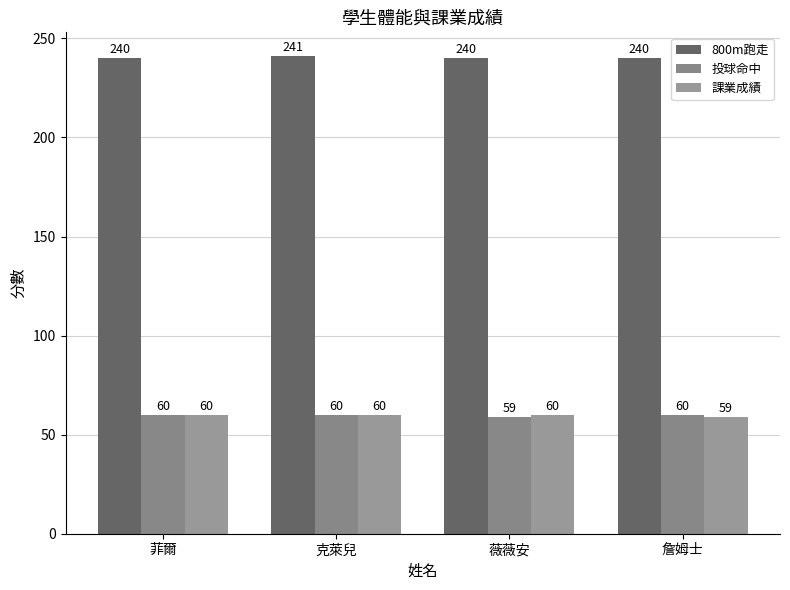

Is it true that 課業成績 equals 60 at 薇薇安?

True